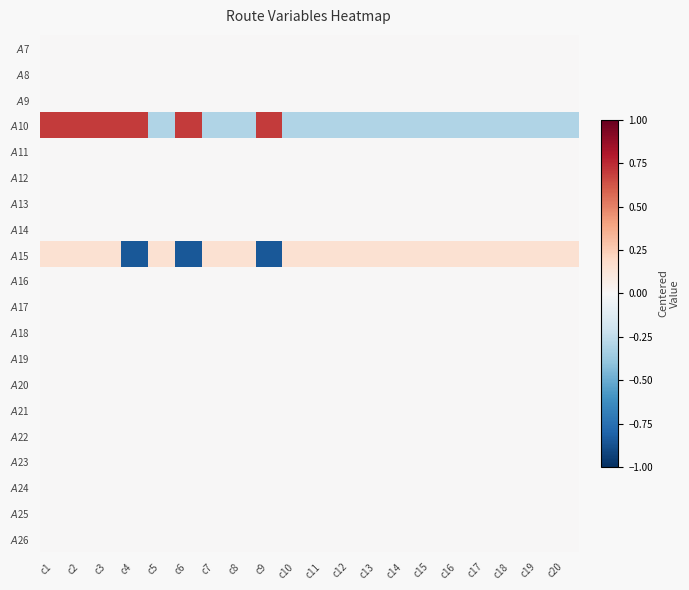

At how many categories does at least one series exceed 0?

20